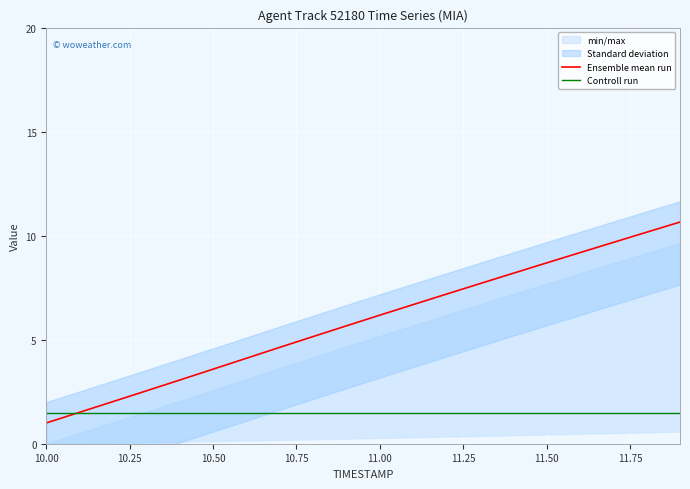

List the series in order of their overall mean, lowest first.

Controll run, Ensemble mean run